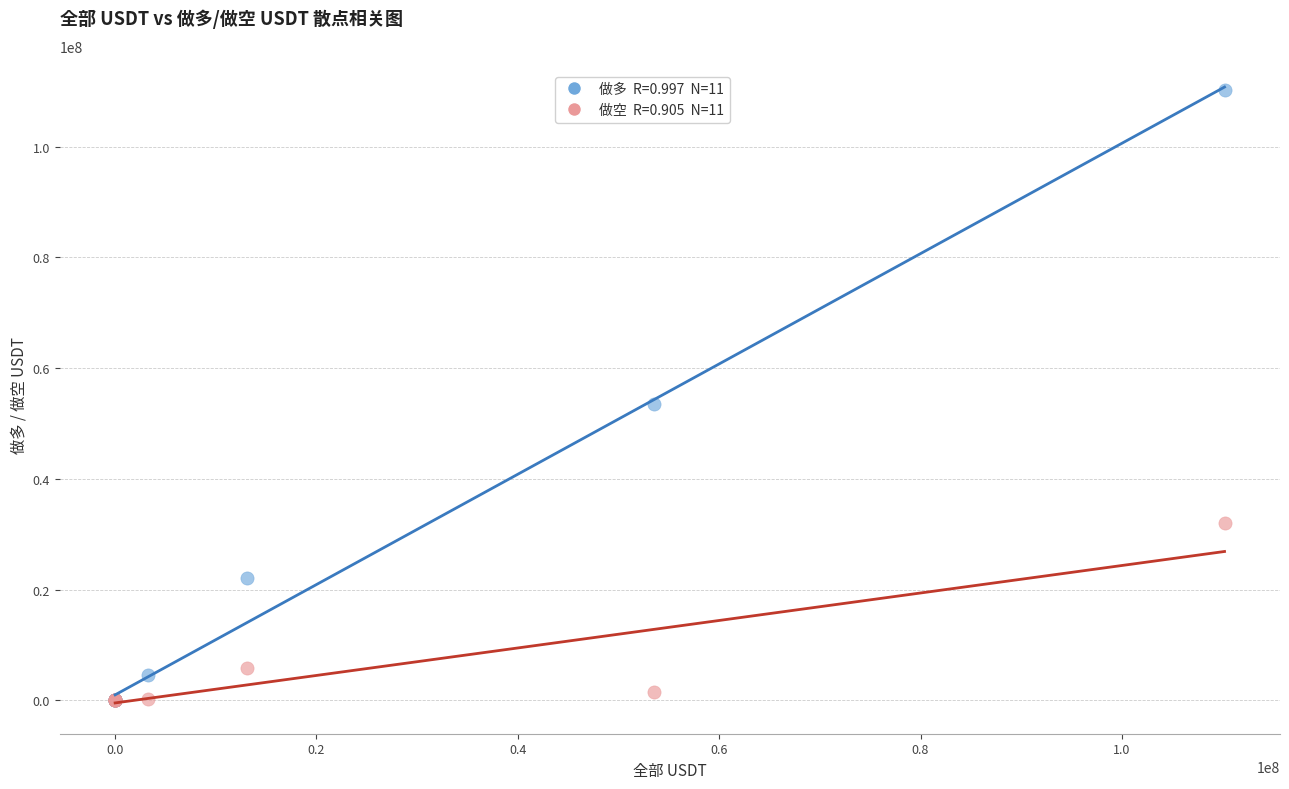

Across all series, what Y value is closest to 55096547?

53539451.5